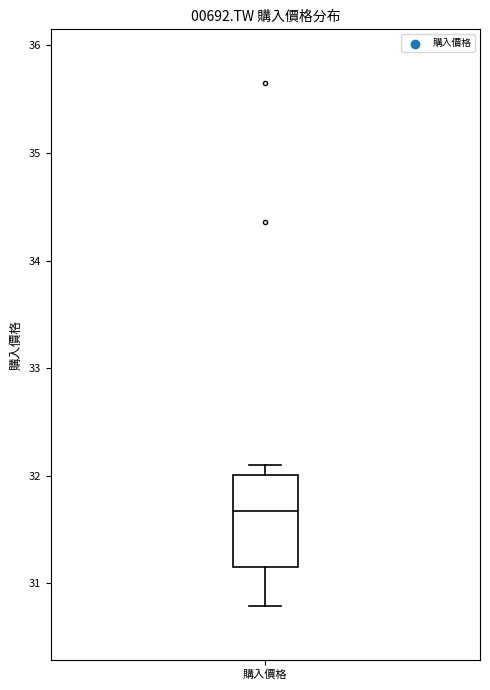

Where does the lower whisker of the box for 購入價格 end on the y-axis? The values are not printed on the chart, so give them approximately, as read against the axis.

30.8